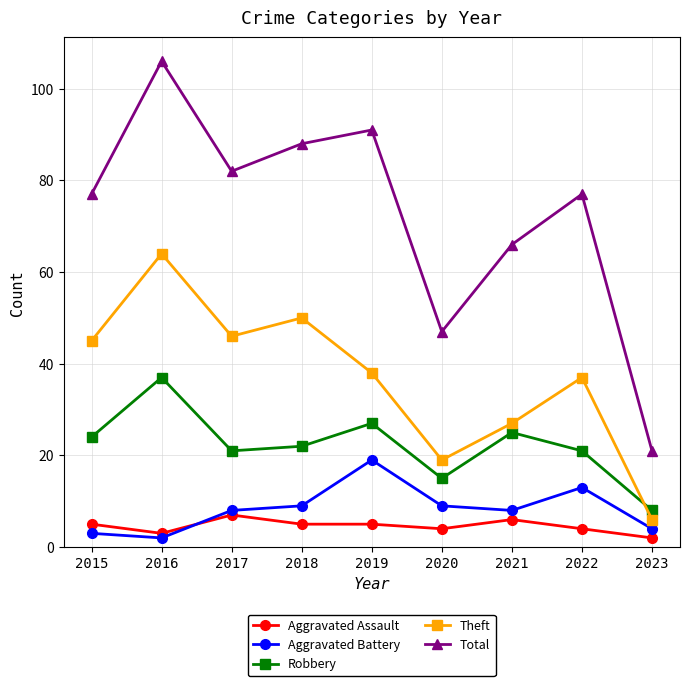

The value of Theft at 2017 is 46. True or false?

True